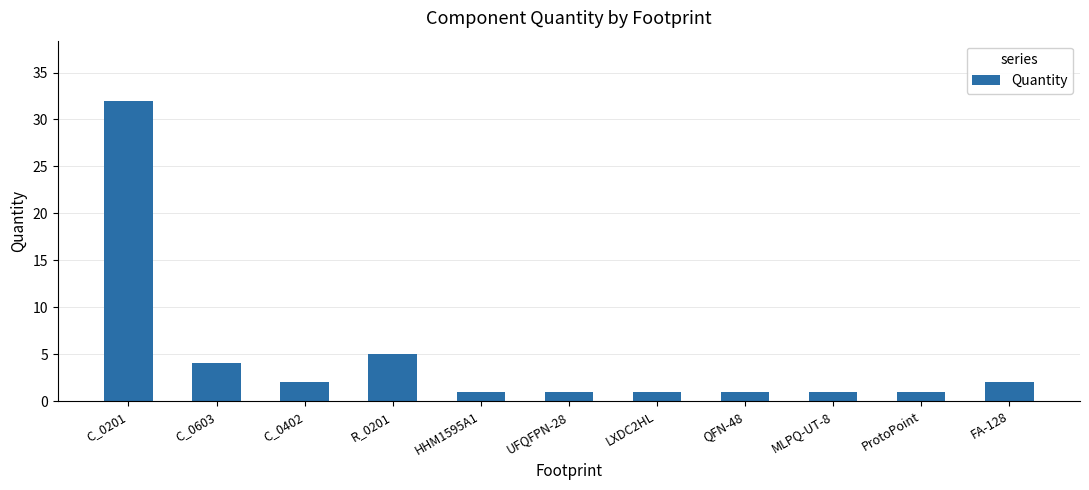

Which category has the highest value across all series?

C_0201